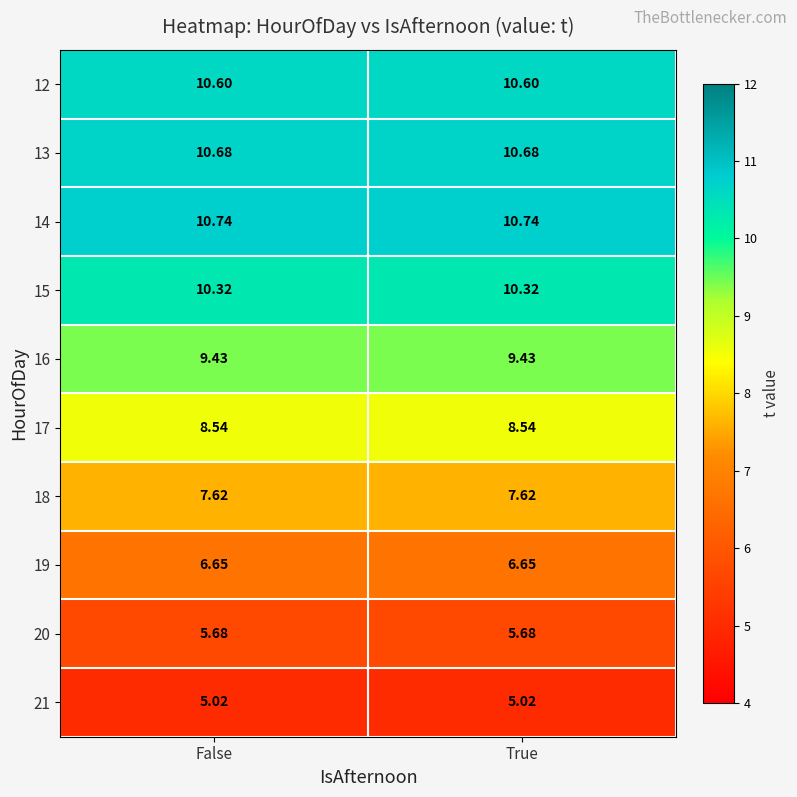

Which series has the largest total across all categories?

14